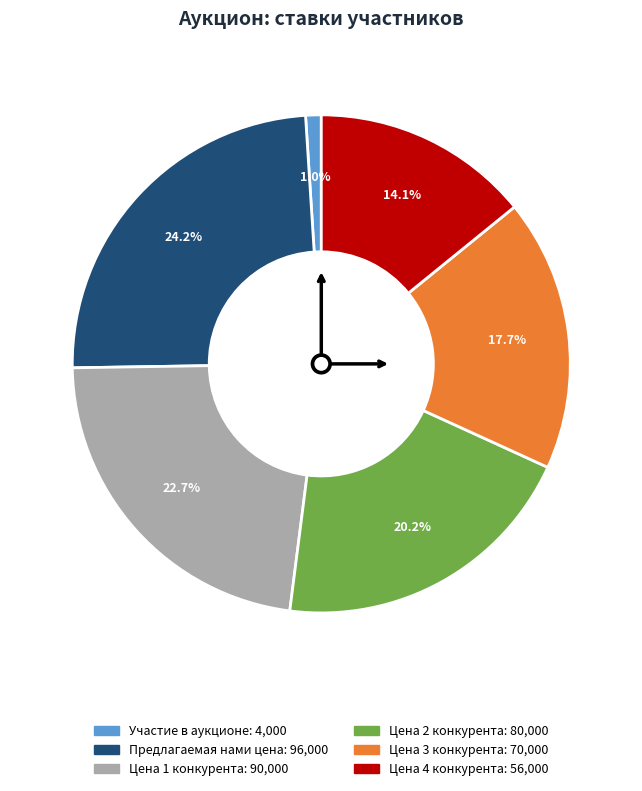

What is the total percentage of Участие в аукционе and Цена 3 конкурента?

18.7%